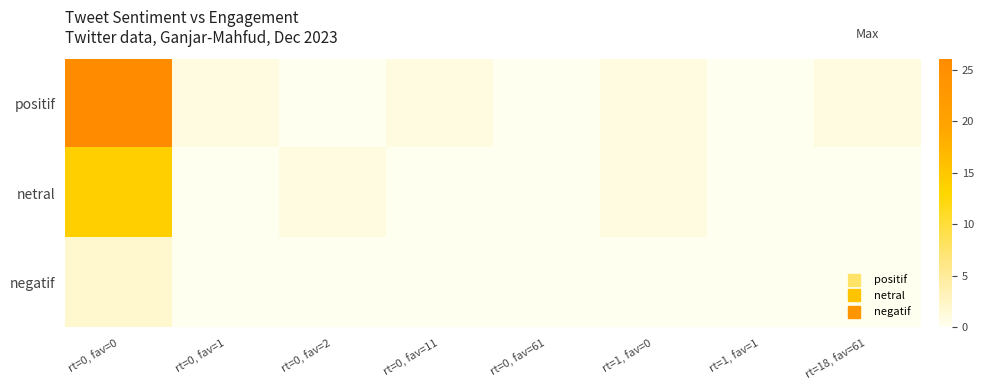

At how many categories does at least one series exceed 5?

1